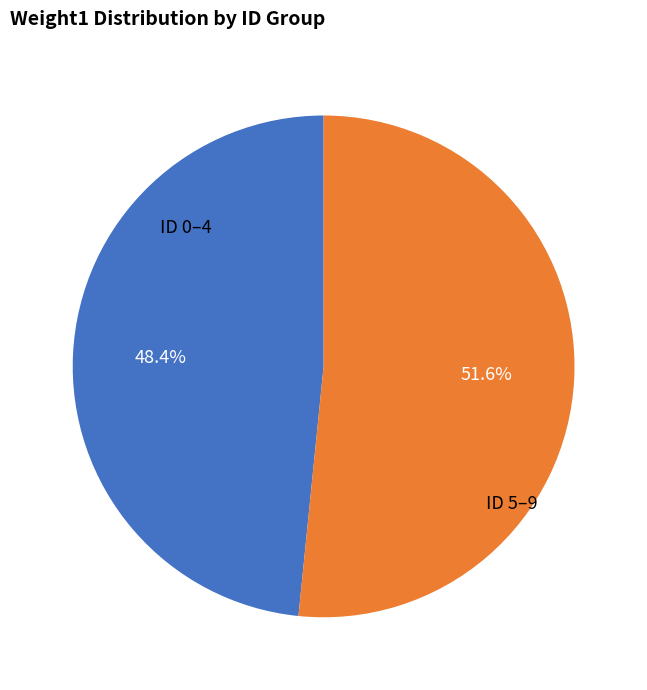

Is there any slice that represents more than half of the pie?

Yes